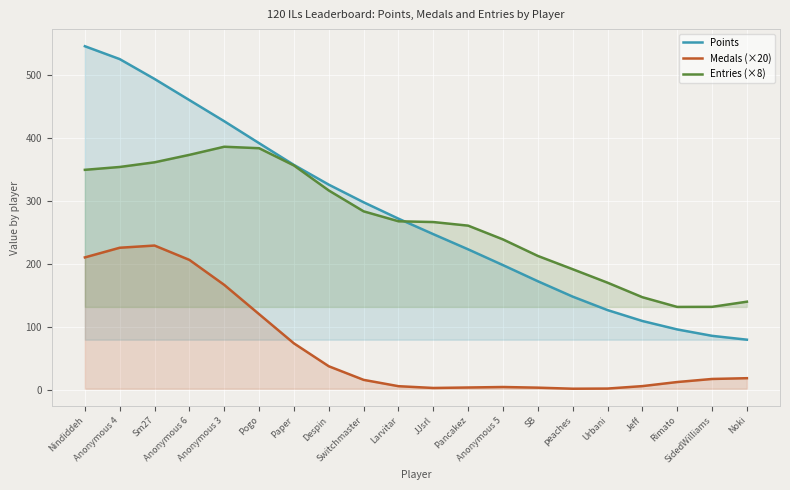

Which has a higher value, Noki or Anonymous 3?

Anonymous 3